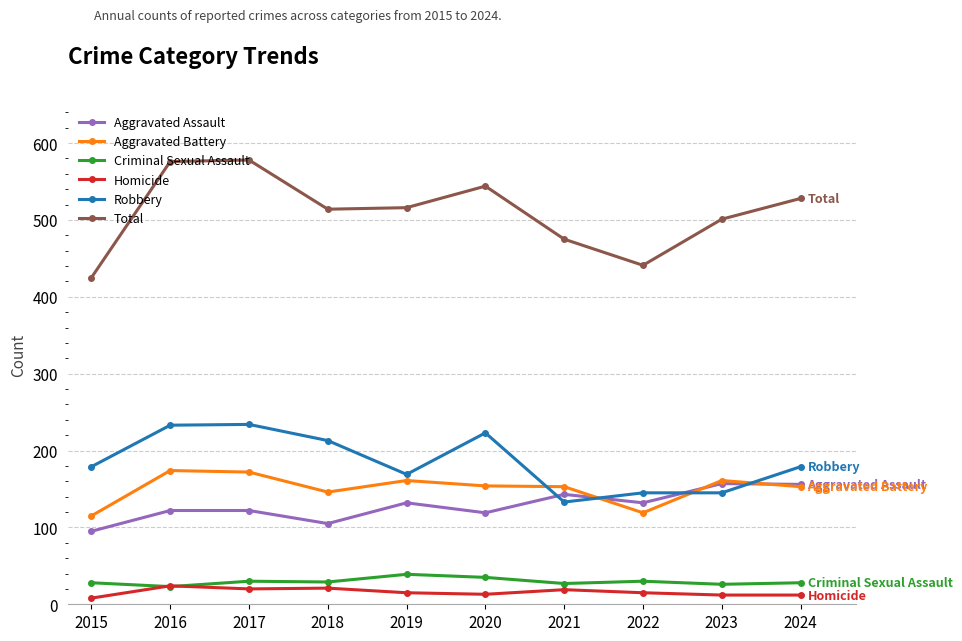

In Aggravated Assault, how many points are lower than both neighbors (excluding endpoints)?

3